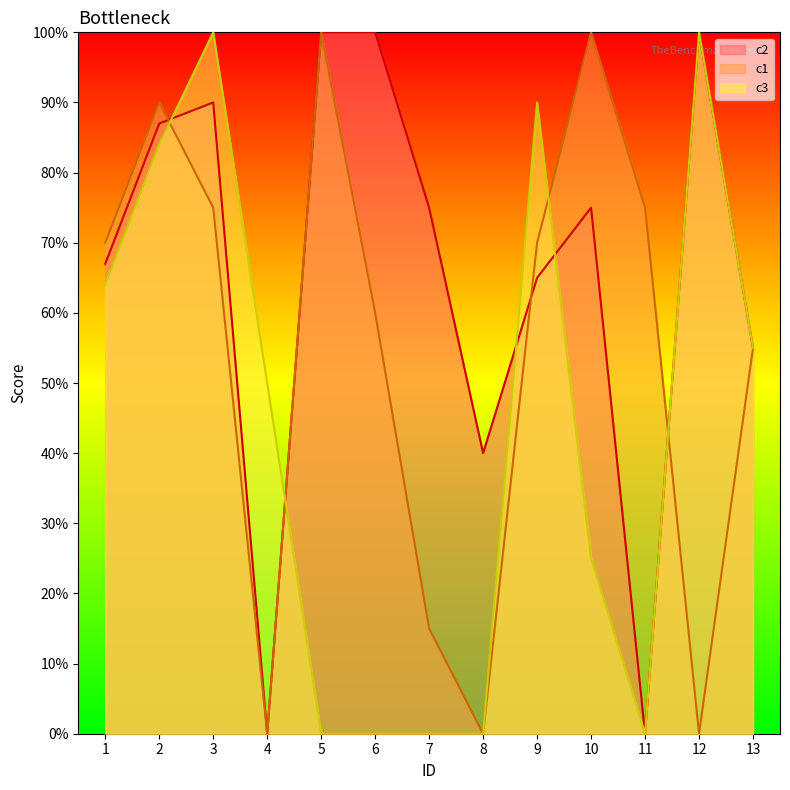

True or false: c3 and c2 cross at least once.

True